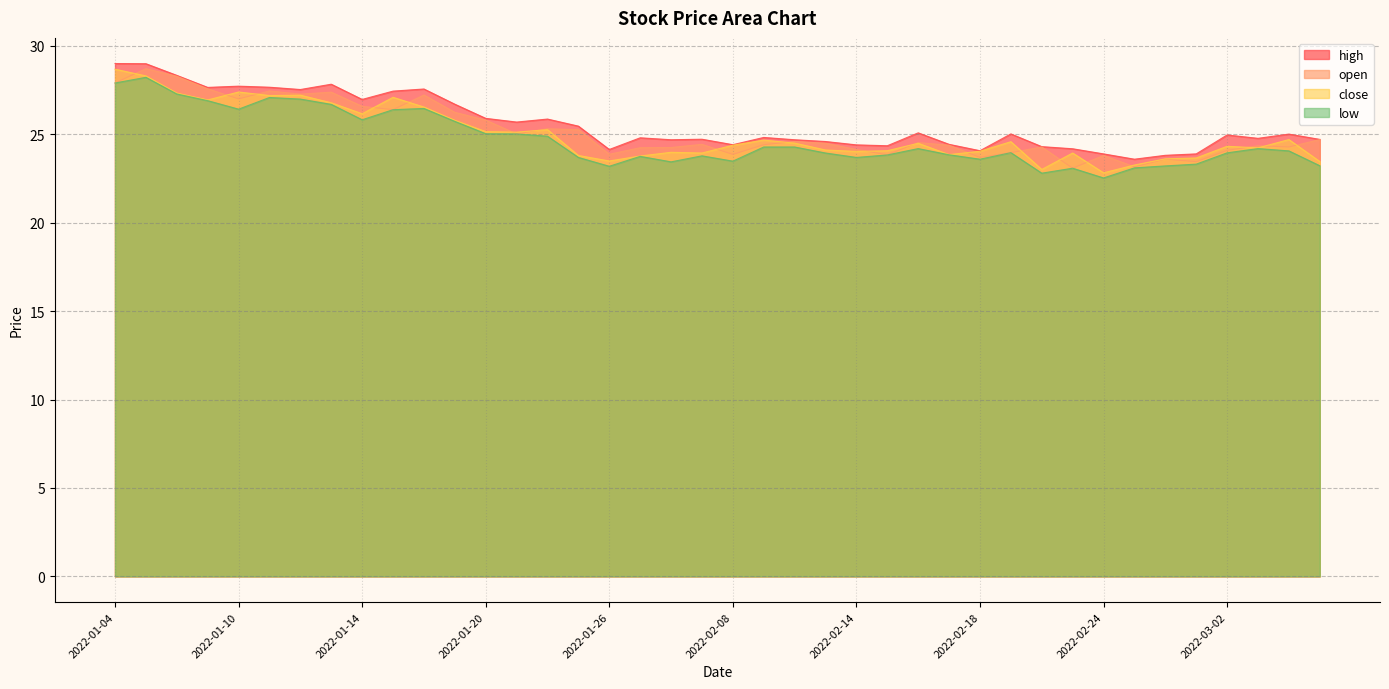

At which category is the sum across all series the highest?

2022-01-05